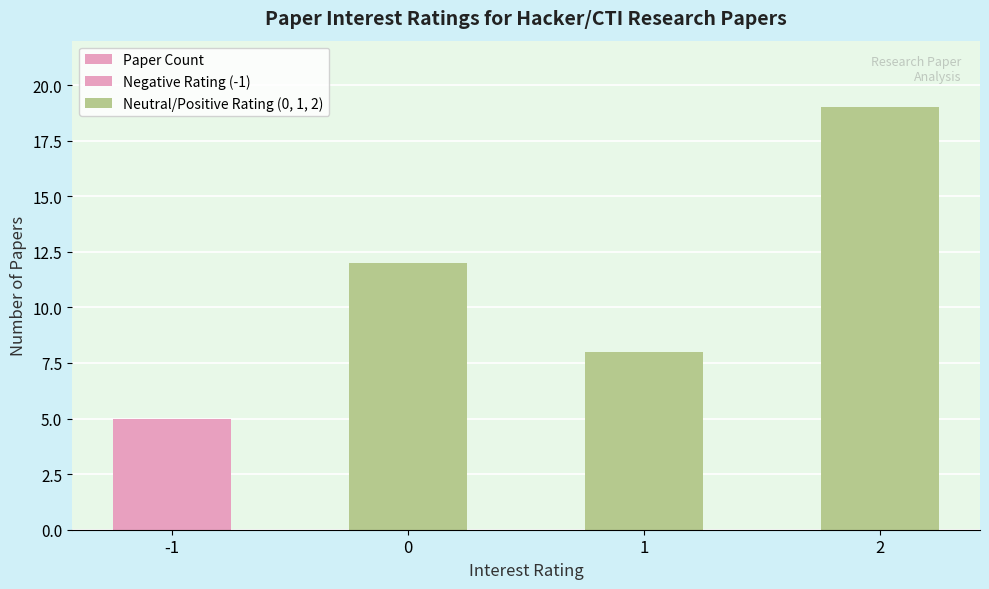

Which category has the lowest value in the Paper Count series?

-1